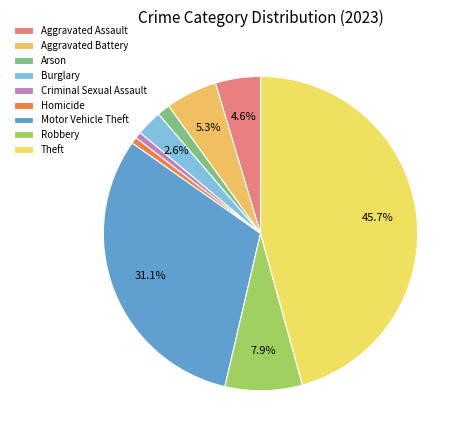

How many slices are in this pie chart?

9